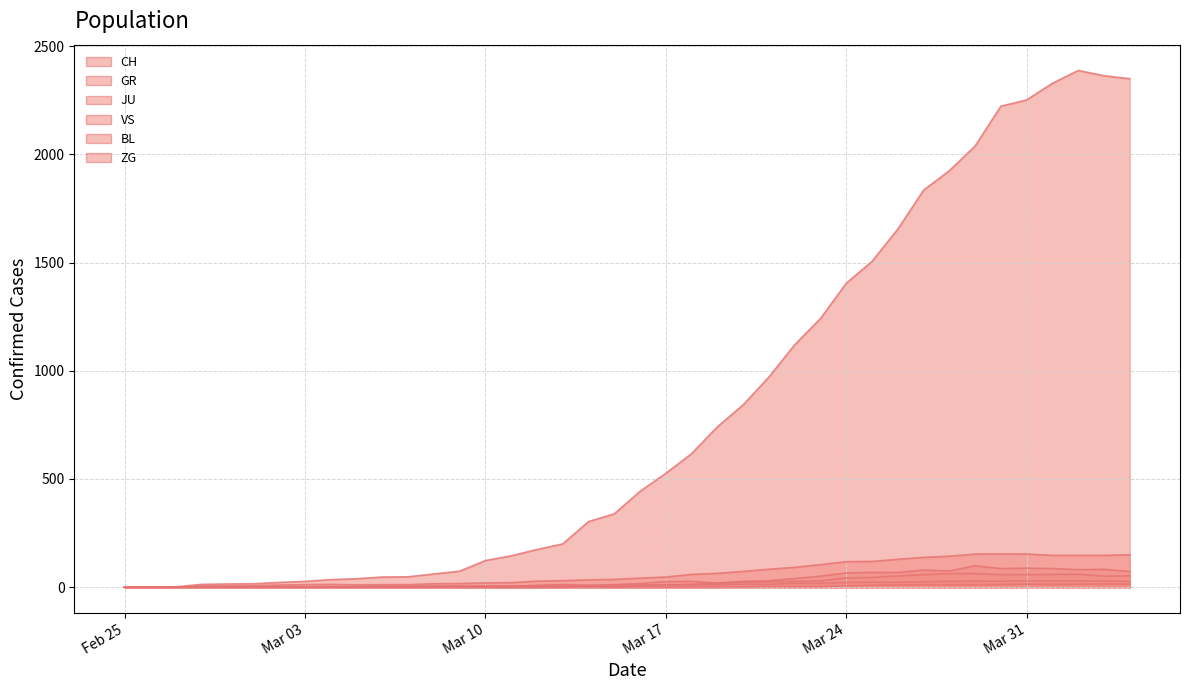

Which series has the largest total across all categories?

CH